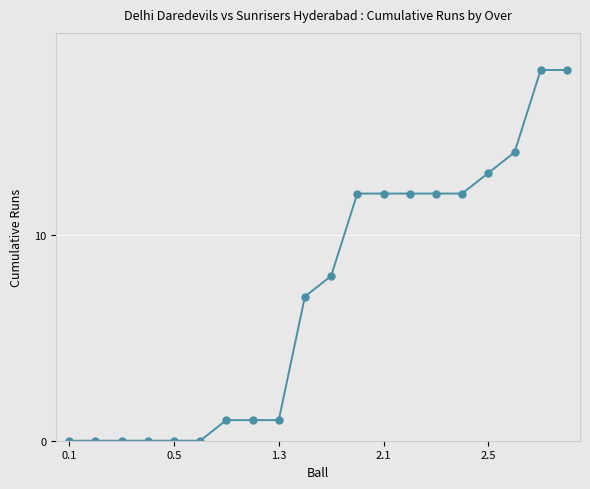

What is the difference between the maximum and minimum values?

18